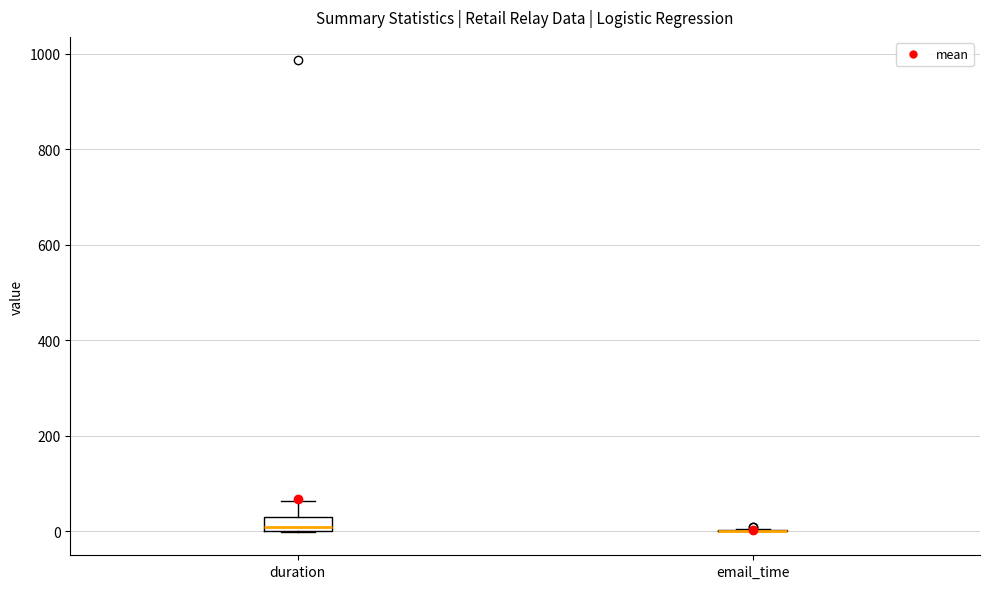

Where is the lower edge of the box for duration on the y-axis? The values are not printed on the chart, so give them approximately, as read against the axis.

0